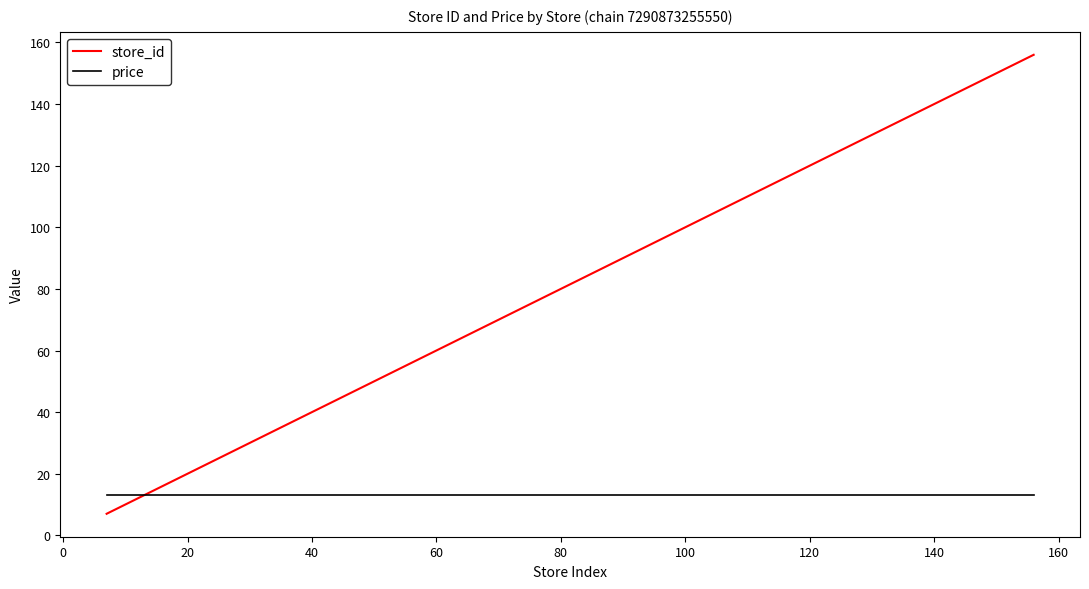

True or false: store_id and price cross at least once.

True